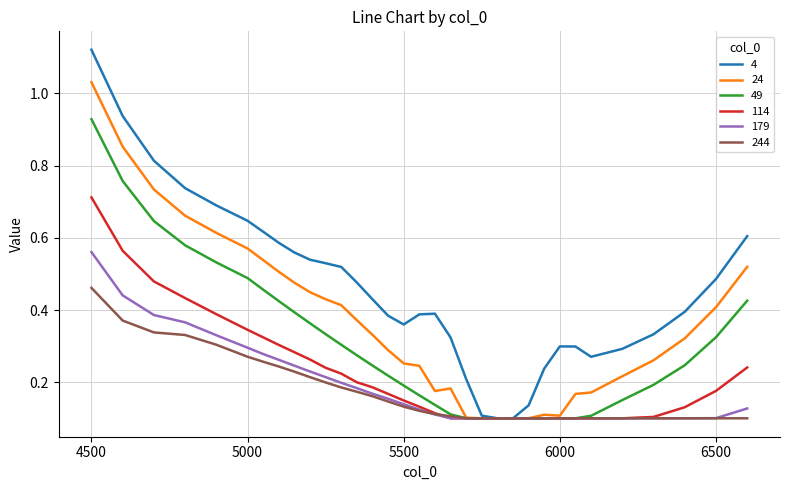

Which series has the largest total across all categories?

4